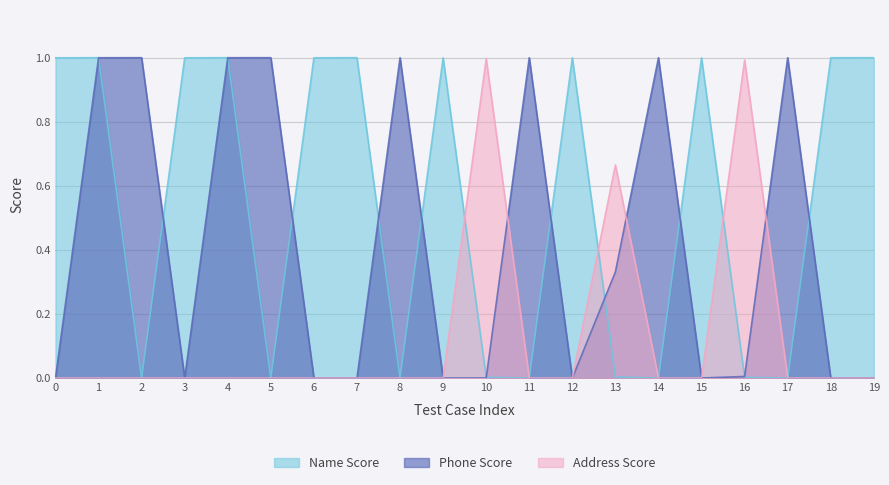

In Address Score, how many points are higher than both neighbors (excluding endpoints)?

5